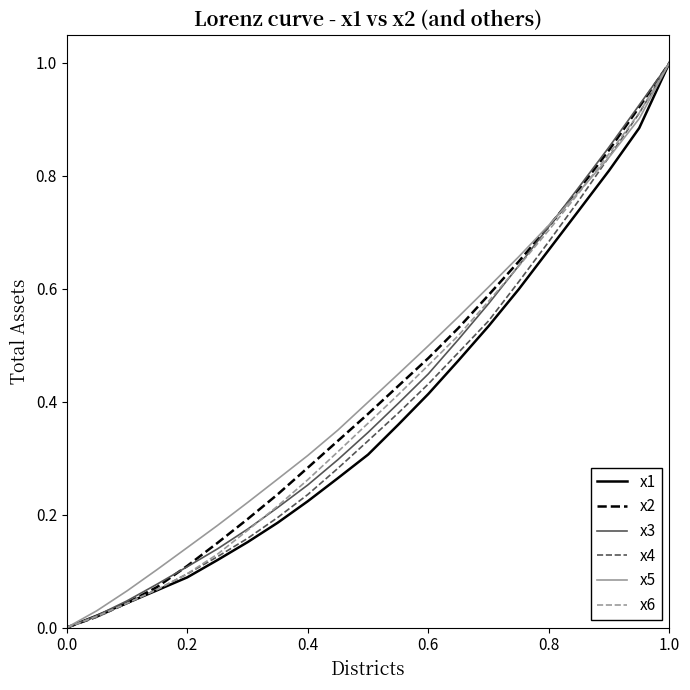

What is the maximum value shown in the chart?

1.0